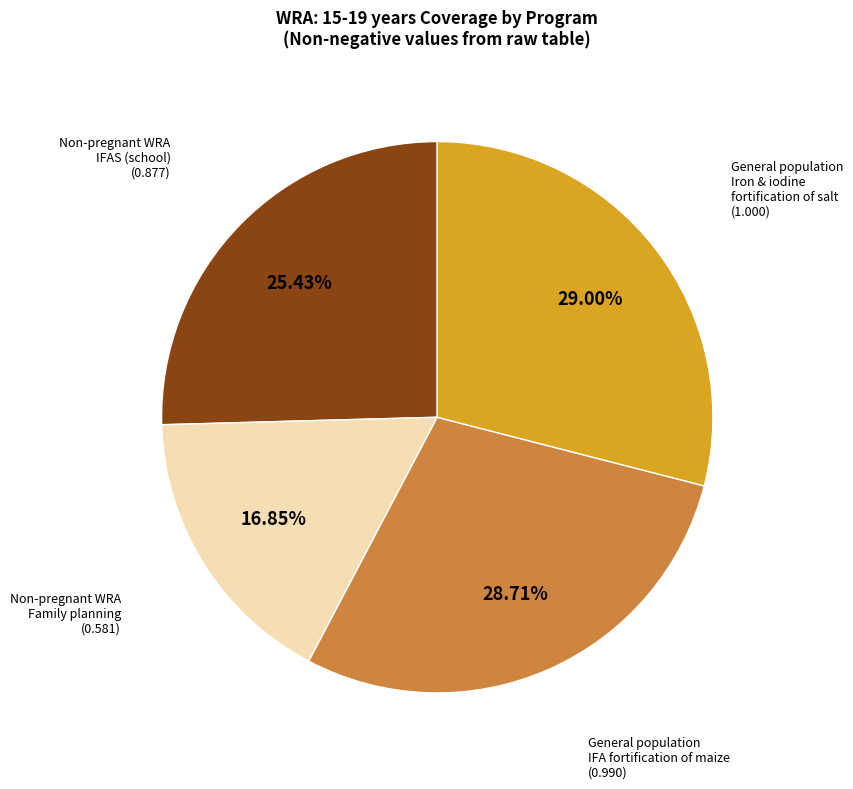

Is there any slice that represents more than half of the pie?

No